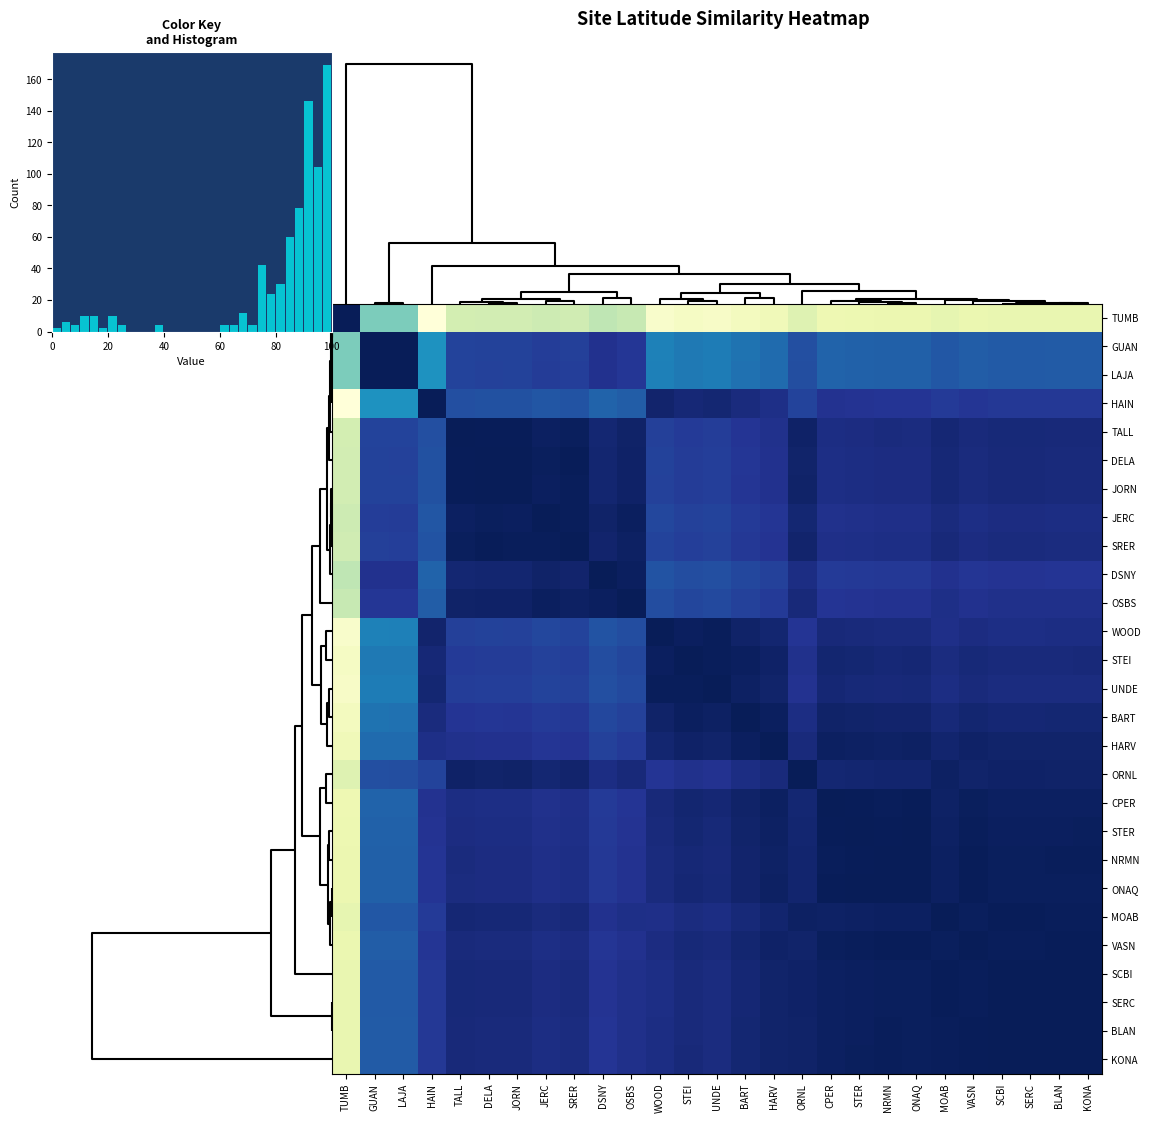

List the labels in order of VASN value, largest first.

VASN, KONA, NRMN, BLAN, ONAQ, SCBI, SERC, STER, CPER, MOAB, HARV, ORNL, BART, STEI, TALL, UNDE, JORN, DELA, WOOD, SRER, JERC, OSBS, DSNY, HAIN, LAJA, GUAN, TUMB